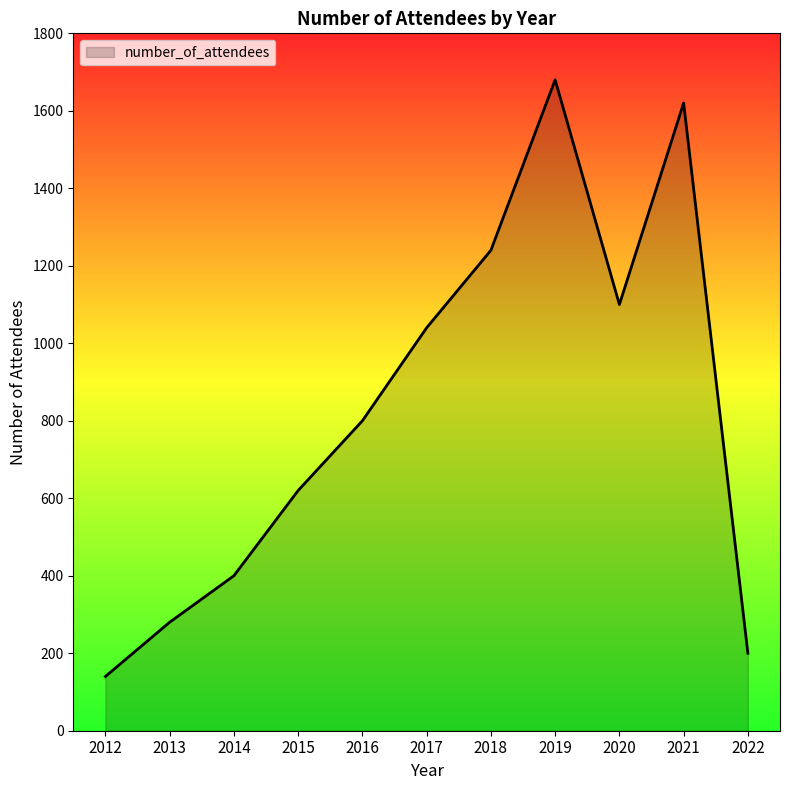

What is the sum of the values at 2012 and 2015?

760